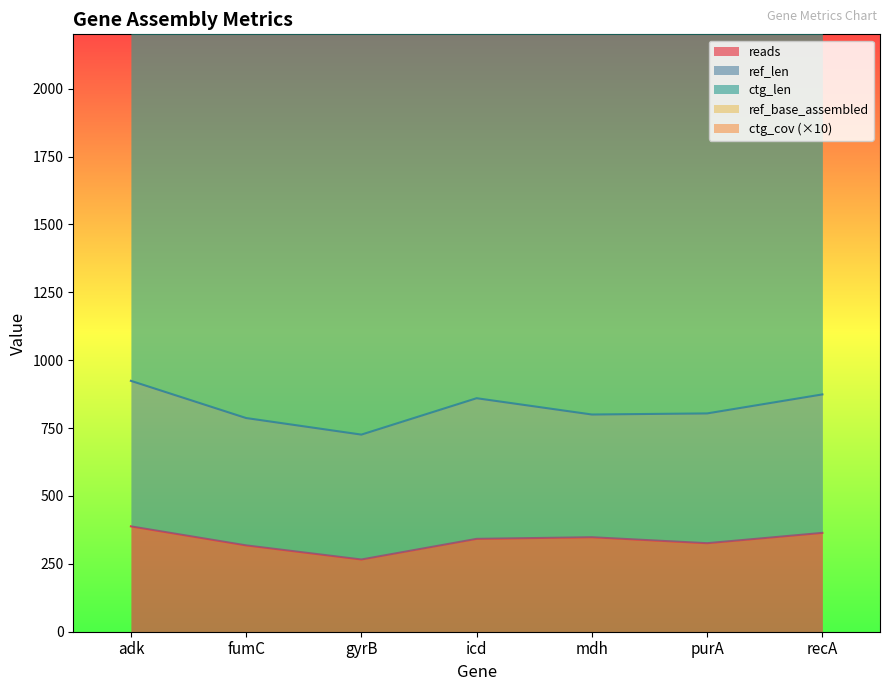

Which has a higher value, gyrB or mdh?

mdh